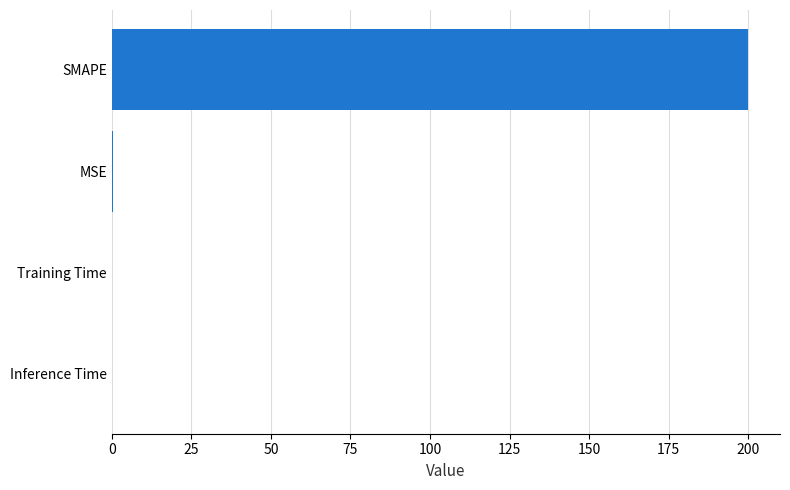

Is it true that the value at Inference Time is 0.0?

True